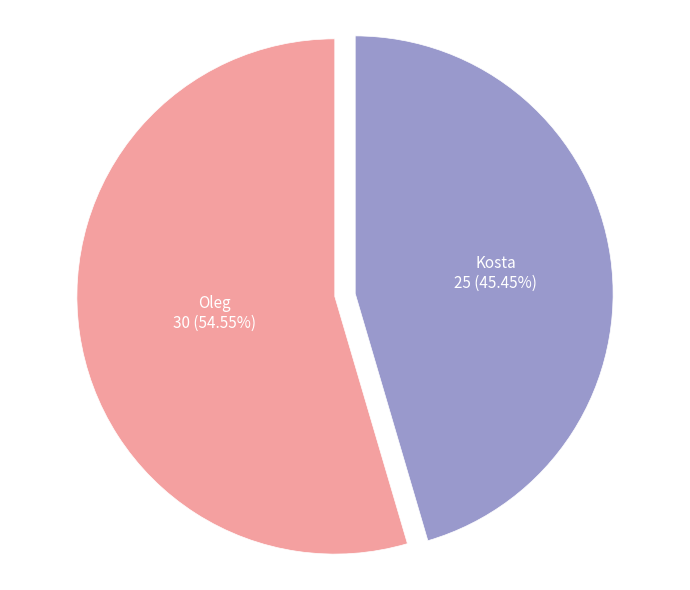

To the nearest percent, what percentage of the pie is Oleg?

55%